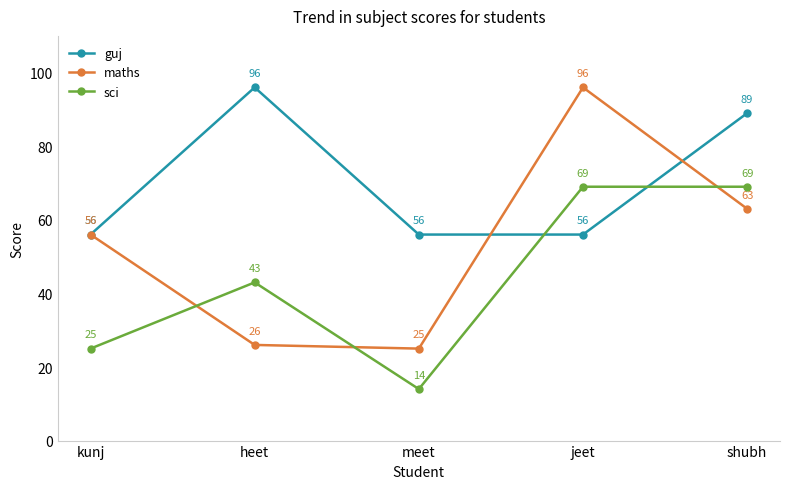

Rank the series by their average value, from highest to lowest.

guj, maths, sci